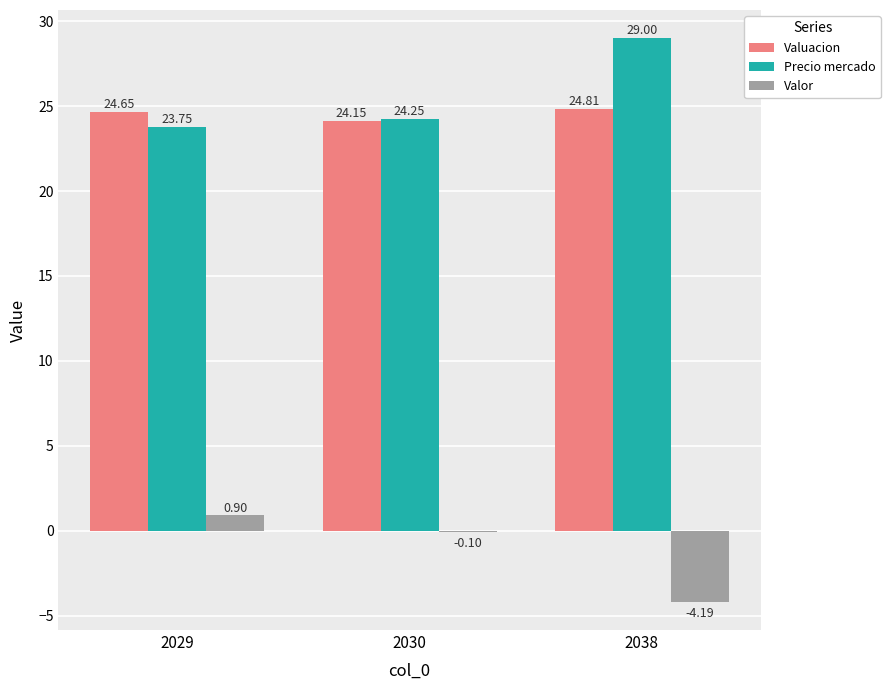

What is the total value across all series at 2029?

49.3